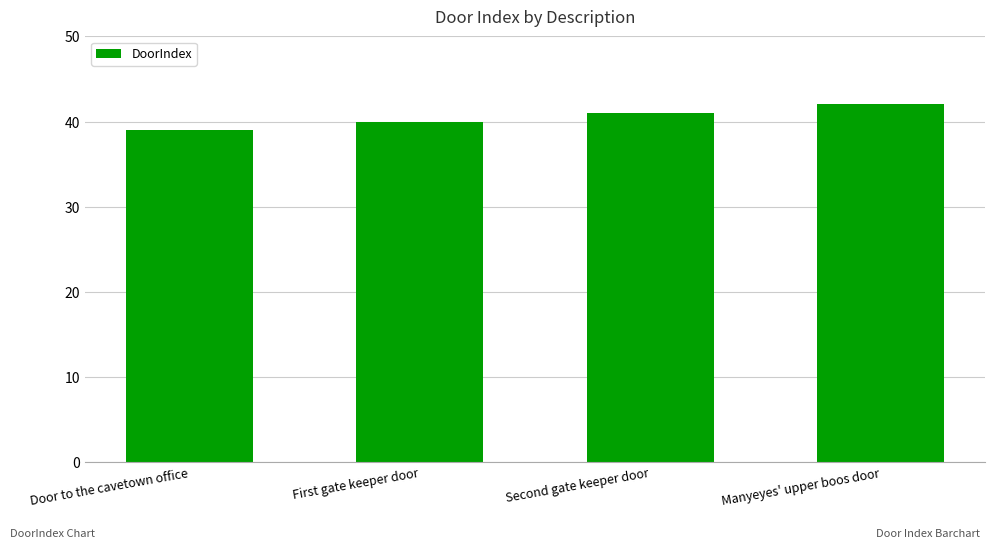

What is the label of the 1st bar from the left?

Door to the cavetown office